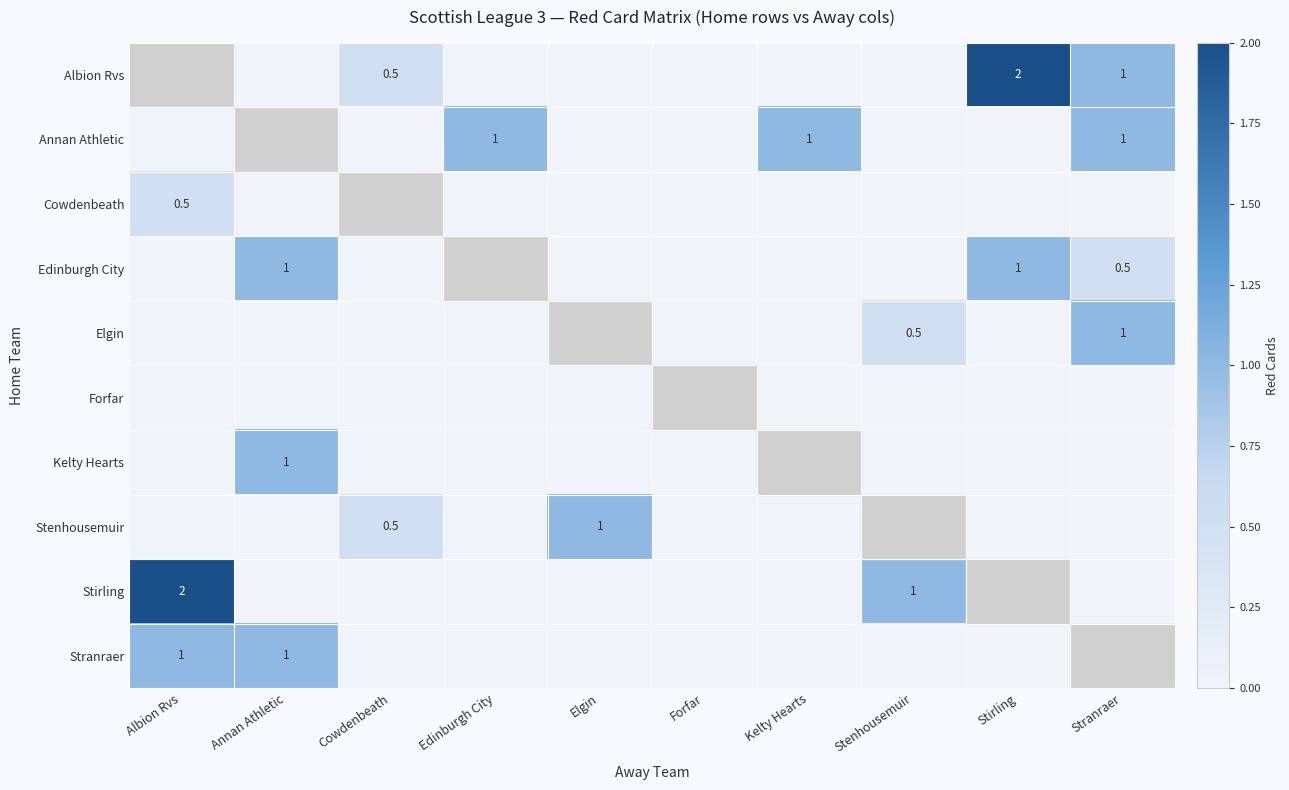

Is it true that Kelty Hearts equals 0.3 at Annan Athletic?

False